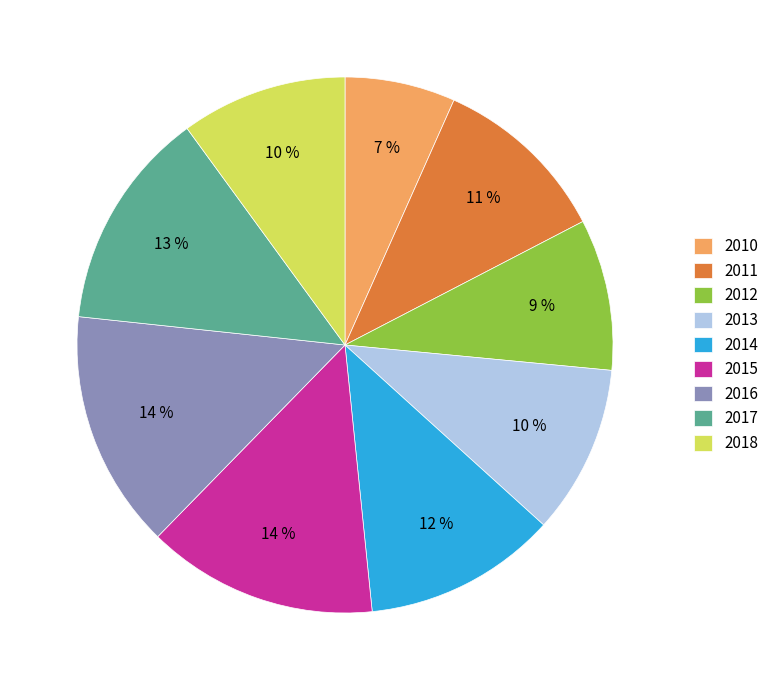

Is there any slice that represents more than half of the pie?

No